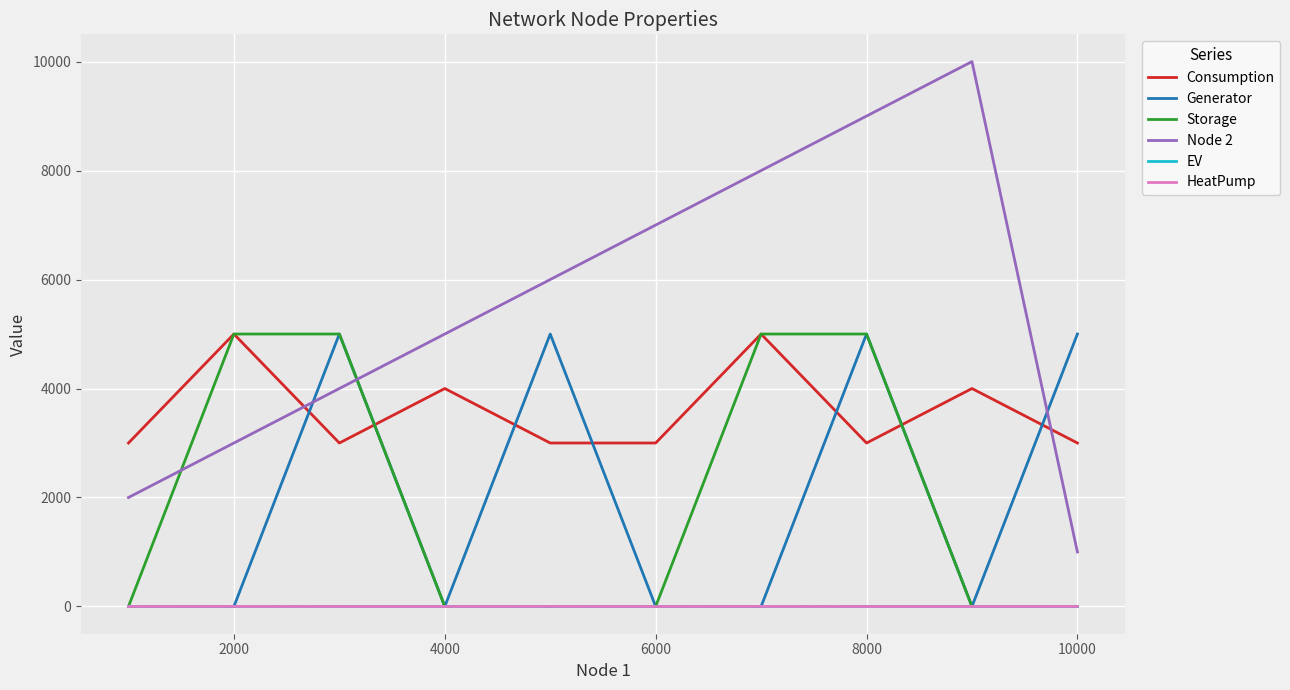

Which series has the widest spread of values?

Node 2